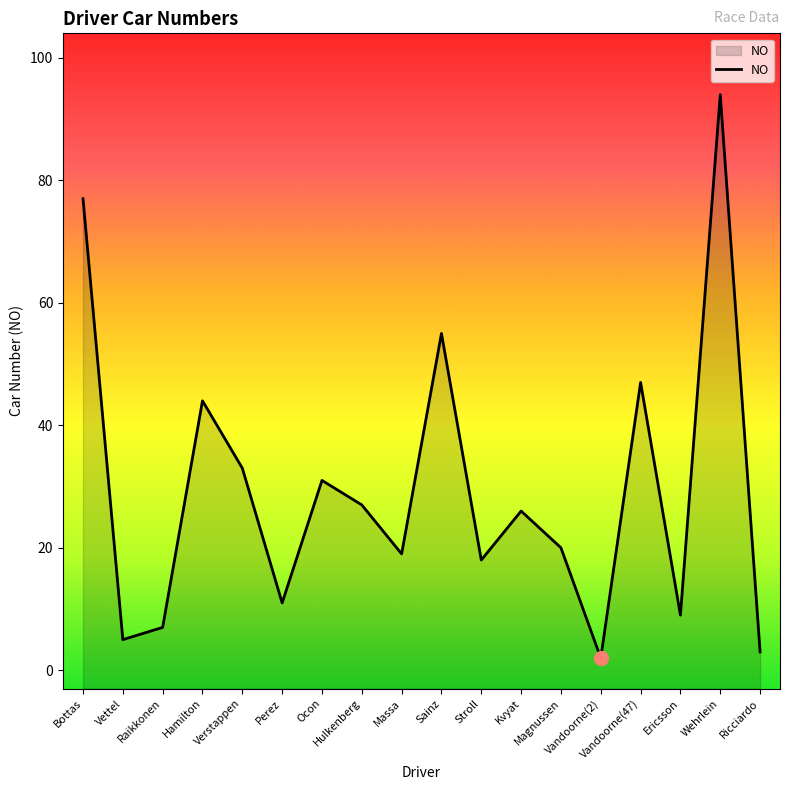

Where is the first local maximum?

Hamilton